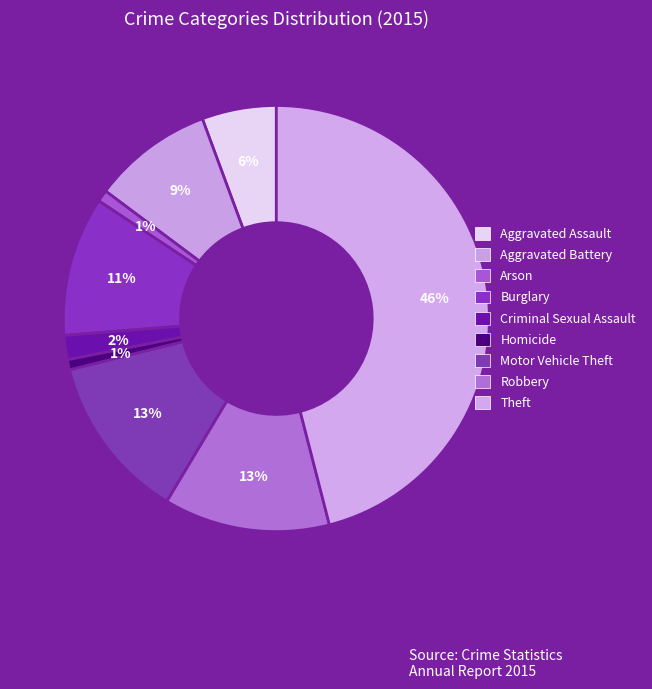

How many slices are in this pie chart?

9